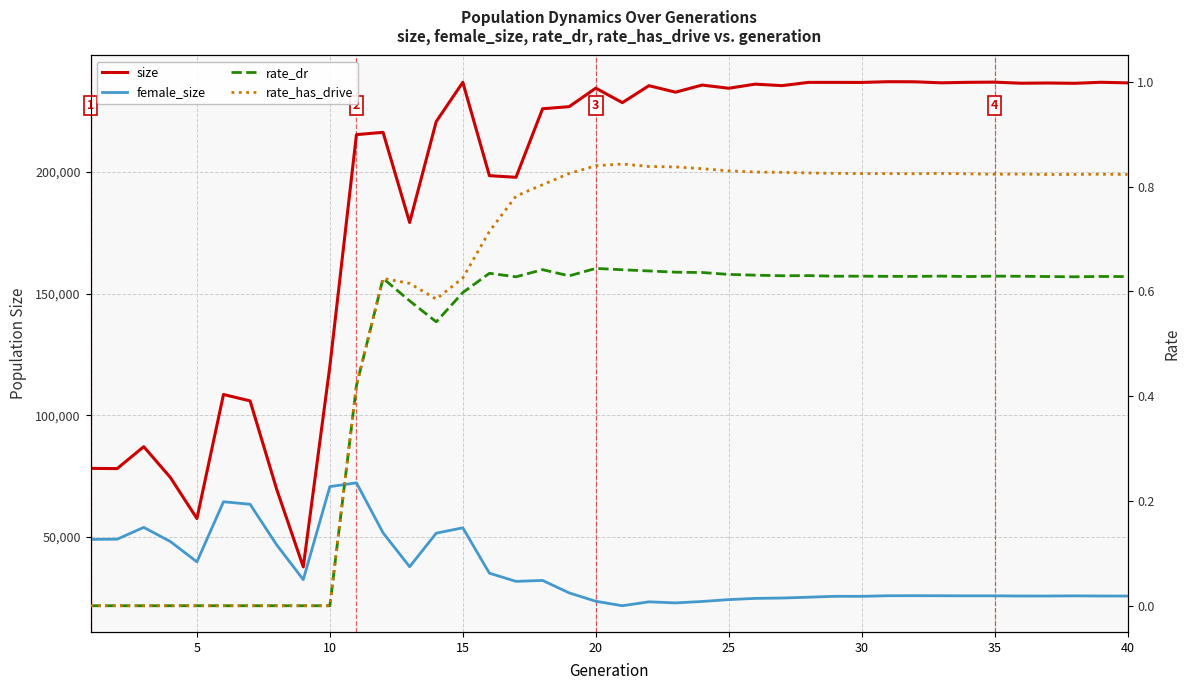

Does the chart have visible grid lines?

Yes